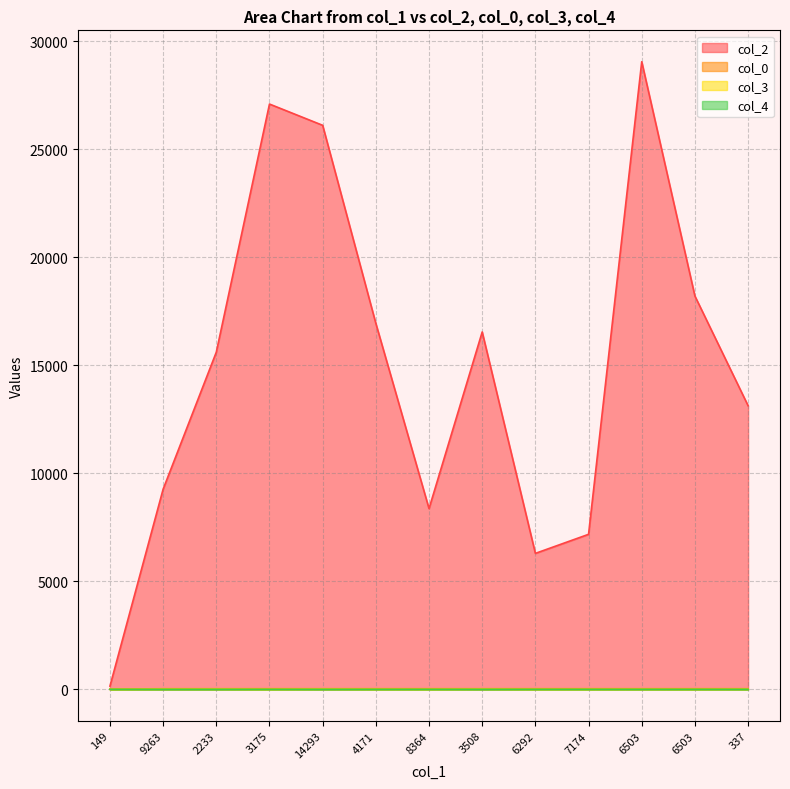

List the series in order of their peak value, highest first.

col_2, col_0, col_3, col_4